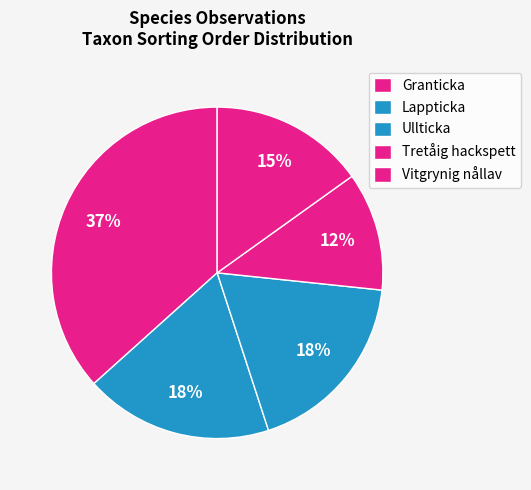

How many segments does this pie chart have?

5